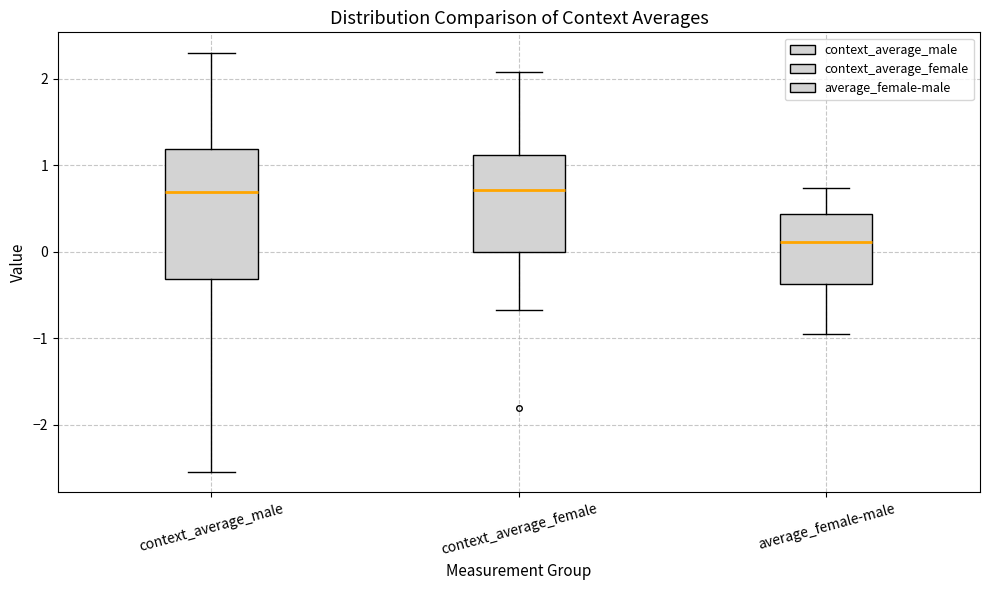

Which box is the tallest, from its lower edge to its upper edge?

context_average_male